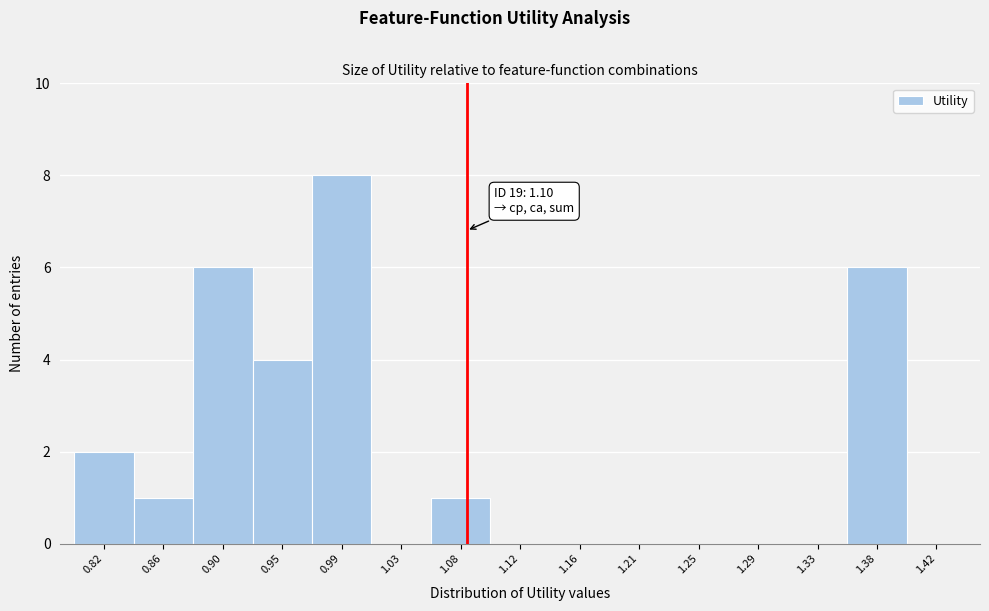

Reading left to right, extract all data points from this chart.

0.82=2	0.86=1	0.90=6	0.95=4	0.99=8	1.03=0	1.08=1	1.12=0	1.16=0	1.21=0	1.25=0	1.29=0	1.33=0	1.38=6	1.42=0